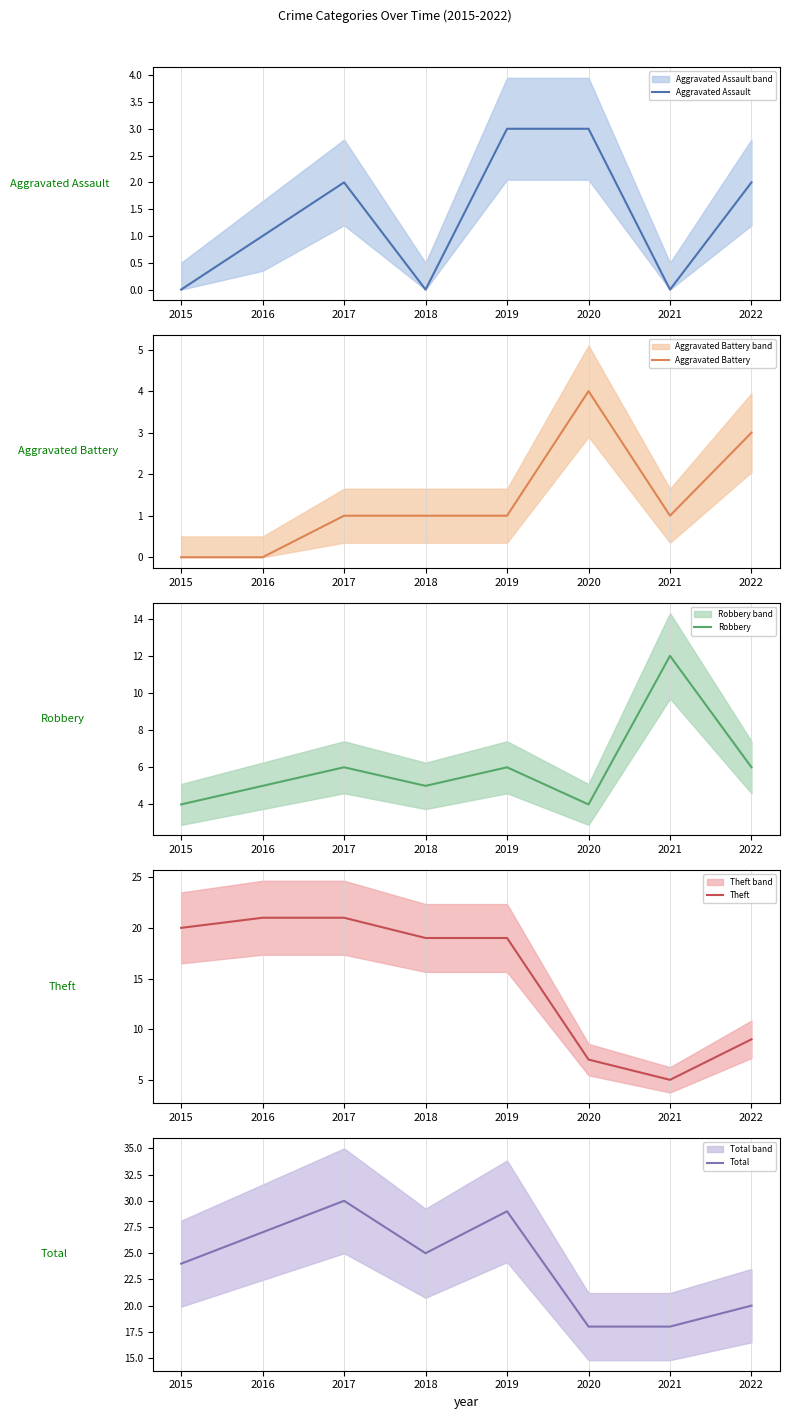

At which category does Total reach its first local peak?

2017